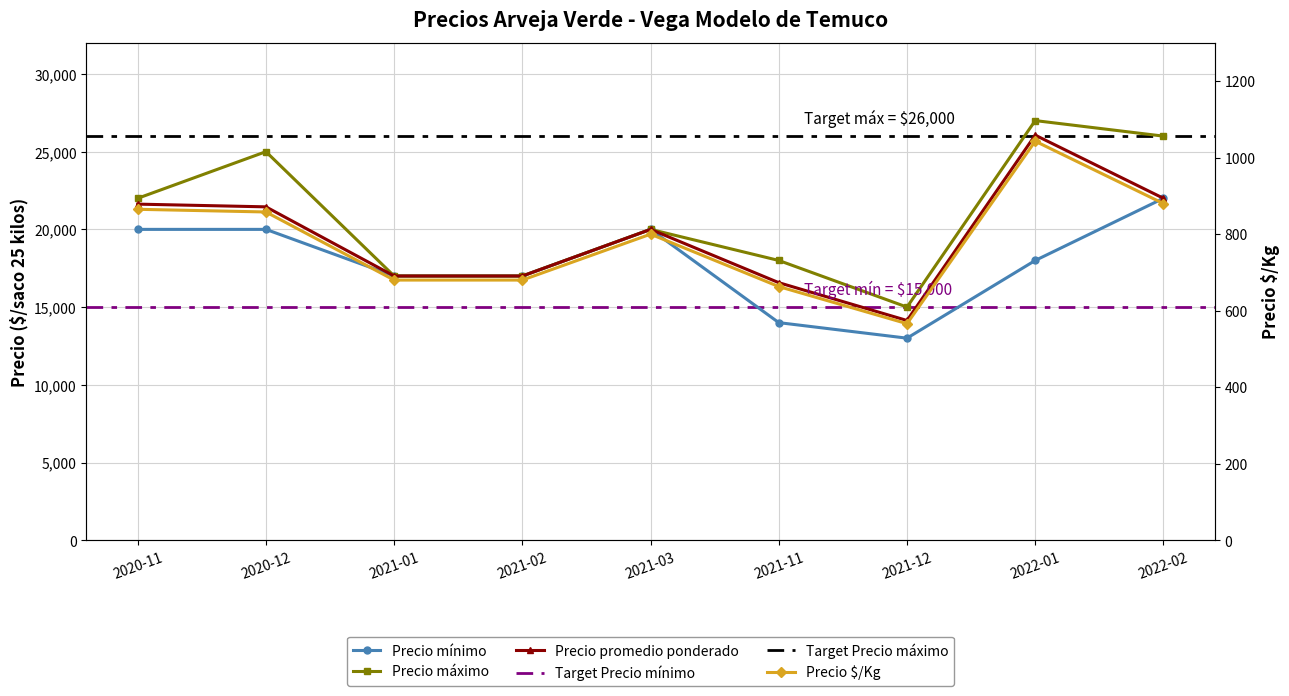

Reading left to right, extract all data points from this chart.

Precio minimo: 20000	20000	17000	17000	20000	14000	13000	18000	22000
Precio maximo: 22000	25000	17000	17000	20000	18000	15000	27000	26000
Precio promedio ponderado: 21625	21450	17000	17000	20000	16571	14138	26064	22000
Precio $/Kg: 865	858	680	680	800	663	566	1043	880